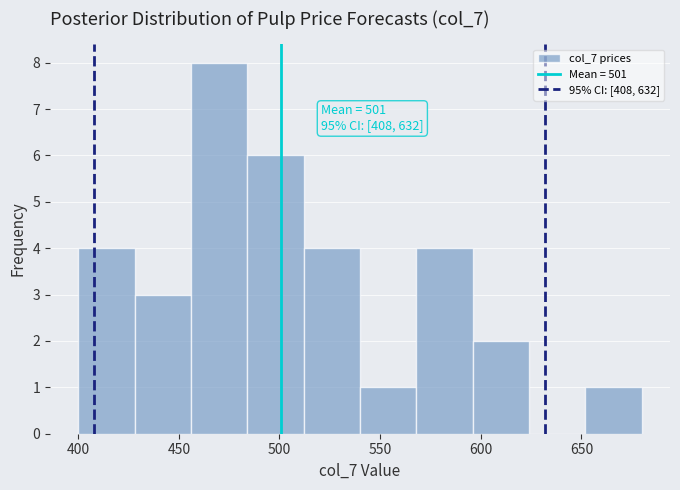

Which range on the x-axis has the tallest bar?

456 to 484